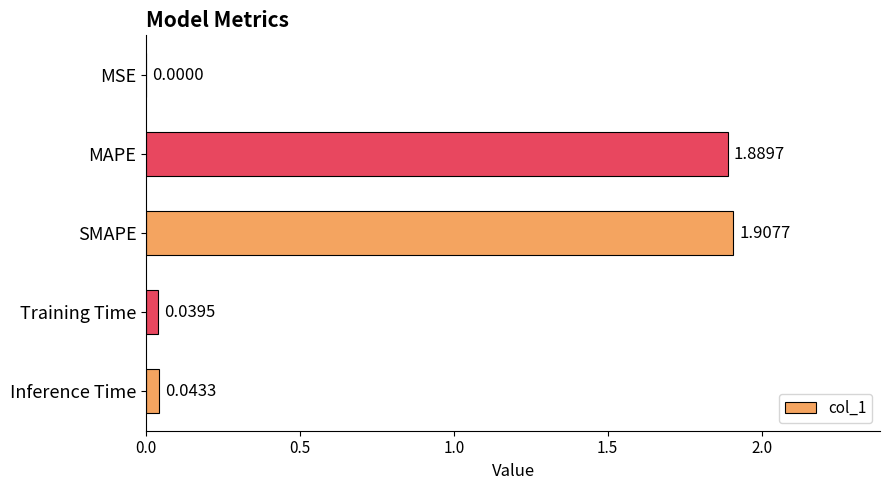

Where is the data nearest to the value 0?

MSE